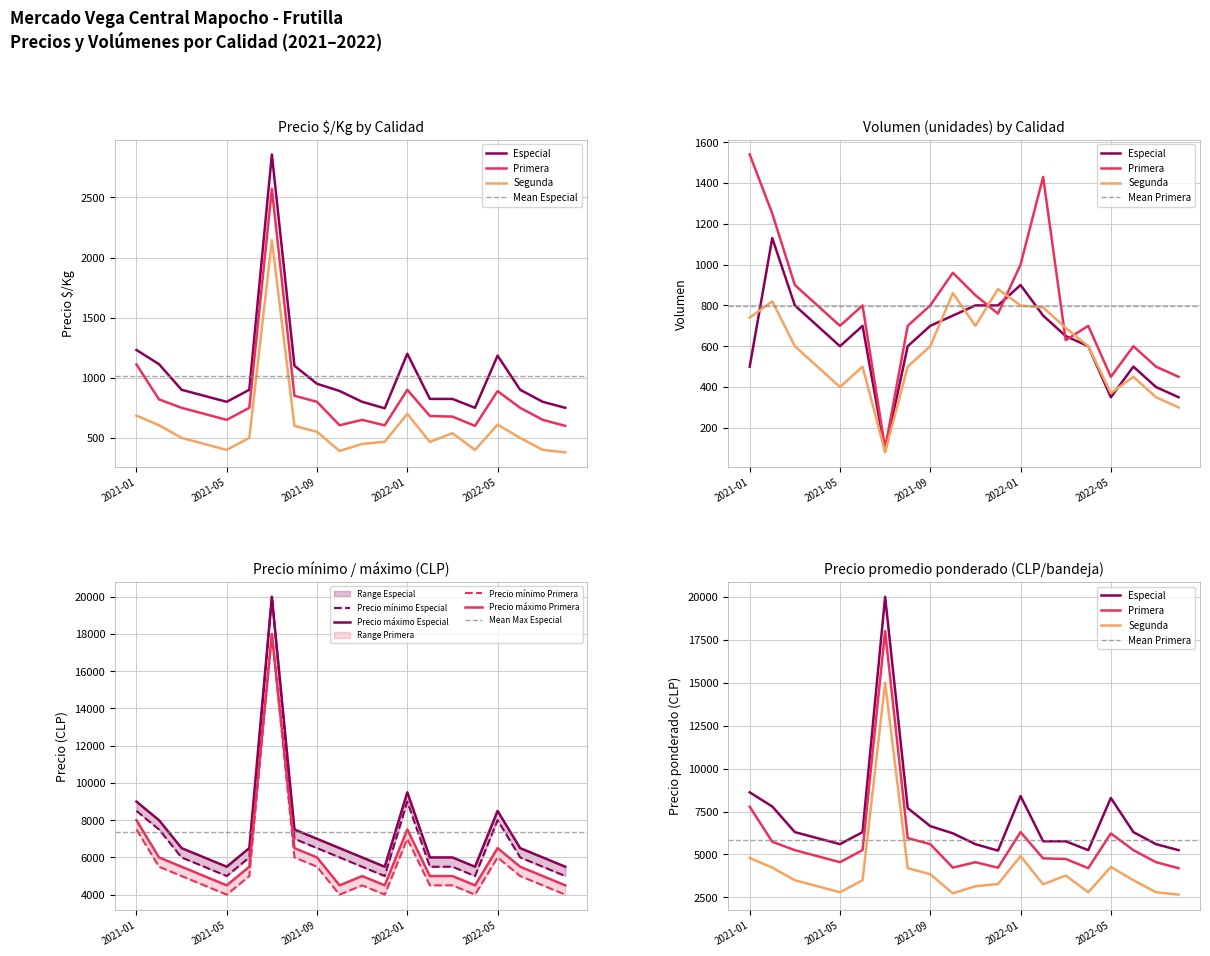

Count the number of data series in this chart.

3